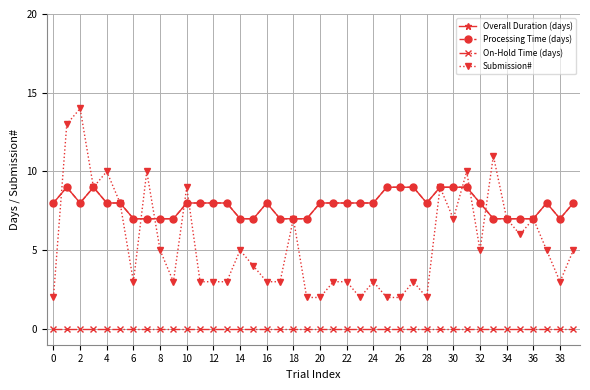

List the series in order of their peak value, lowest first.

On-Hold Time (days), Overall Duration (days), Processing Time (days), Submission#